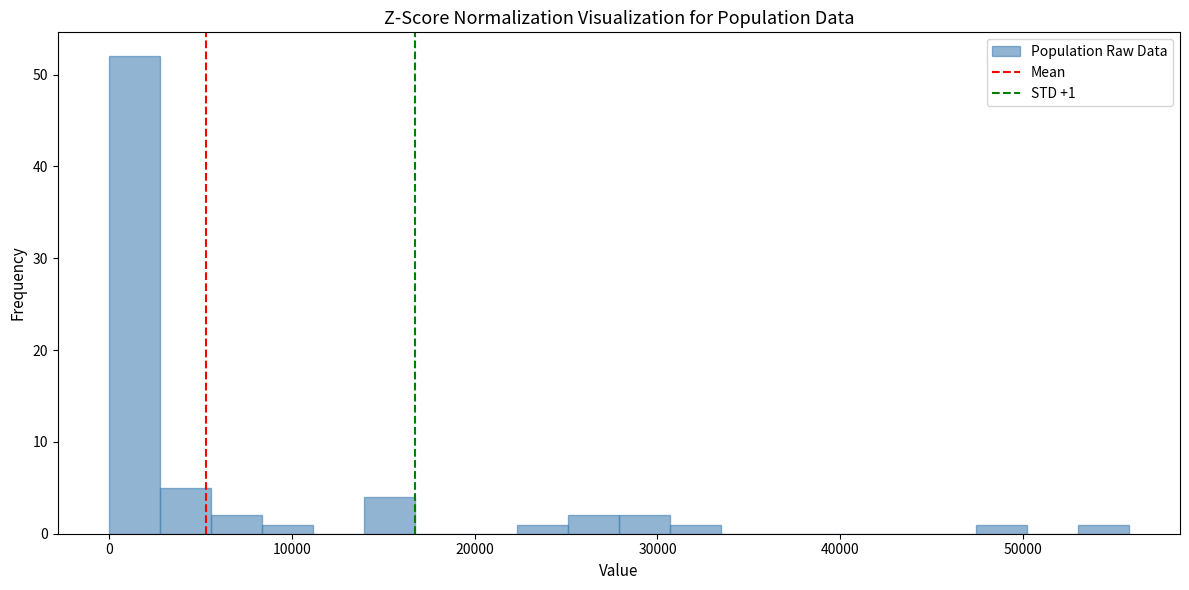

Read against the x-axis, roughly where is the centre of the tallest bar?

1000